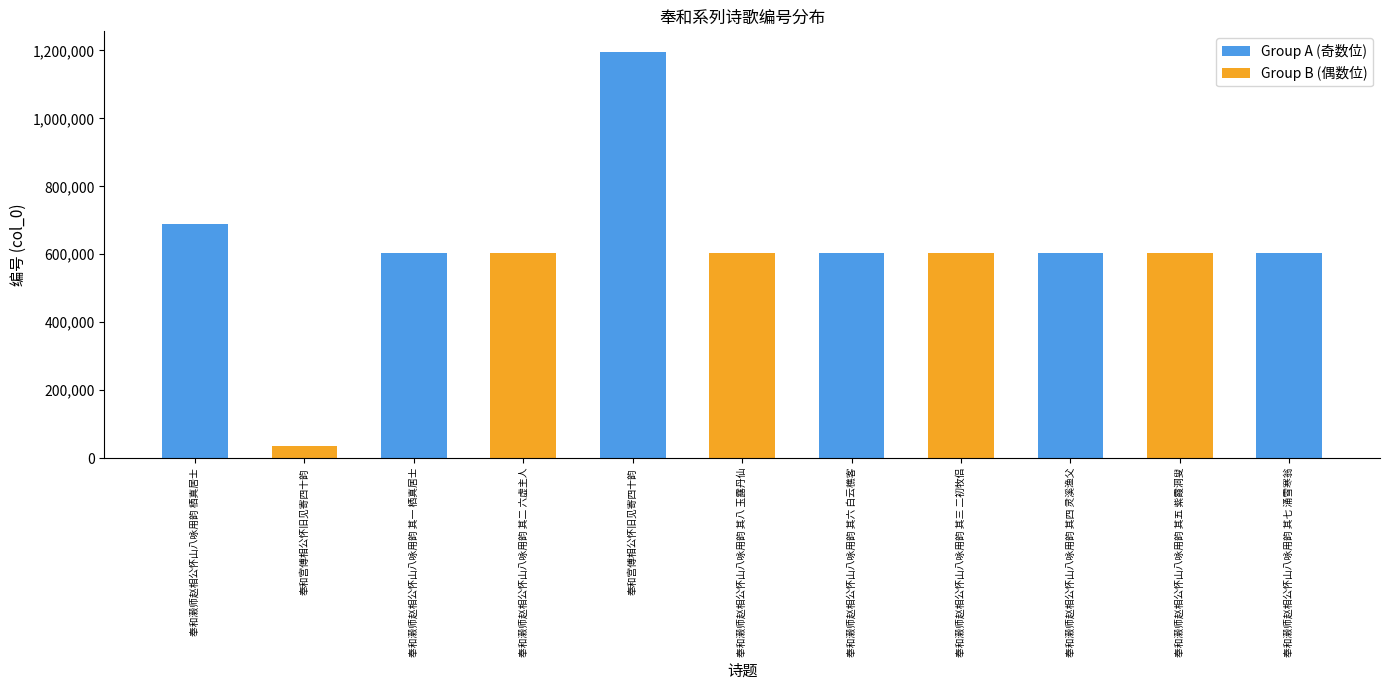

Where does the data first go above 604326?

奉和濲师赵相公怀山八咏用韵 栖真居士